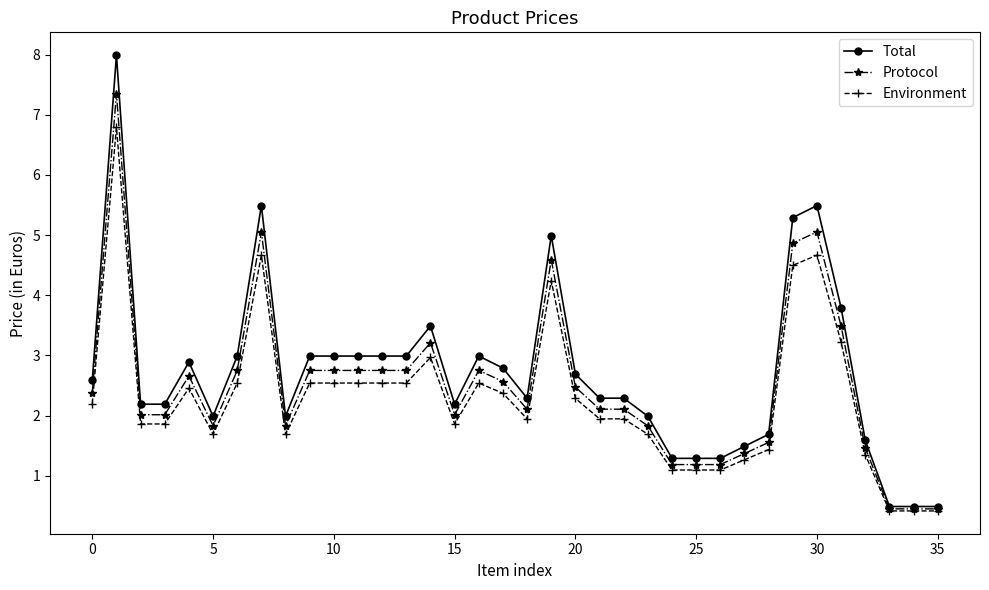

How many lines are shown in the chart?

3